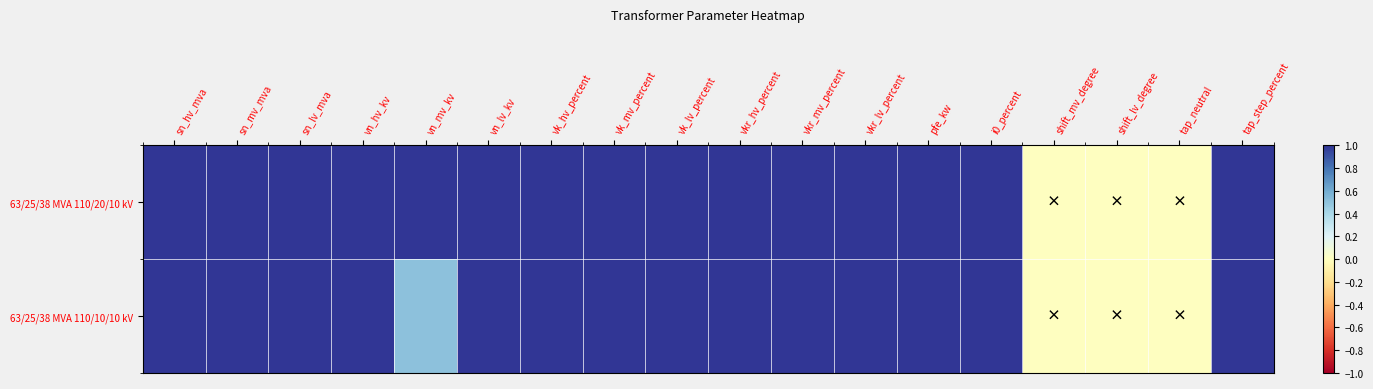

Which series has the largest total across all categories?

63/25/38 MVA 110/20/10 kV